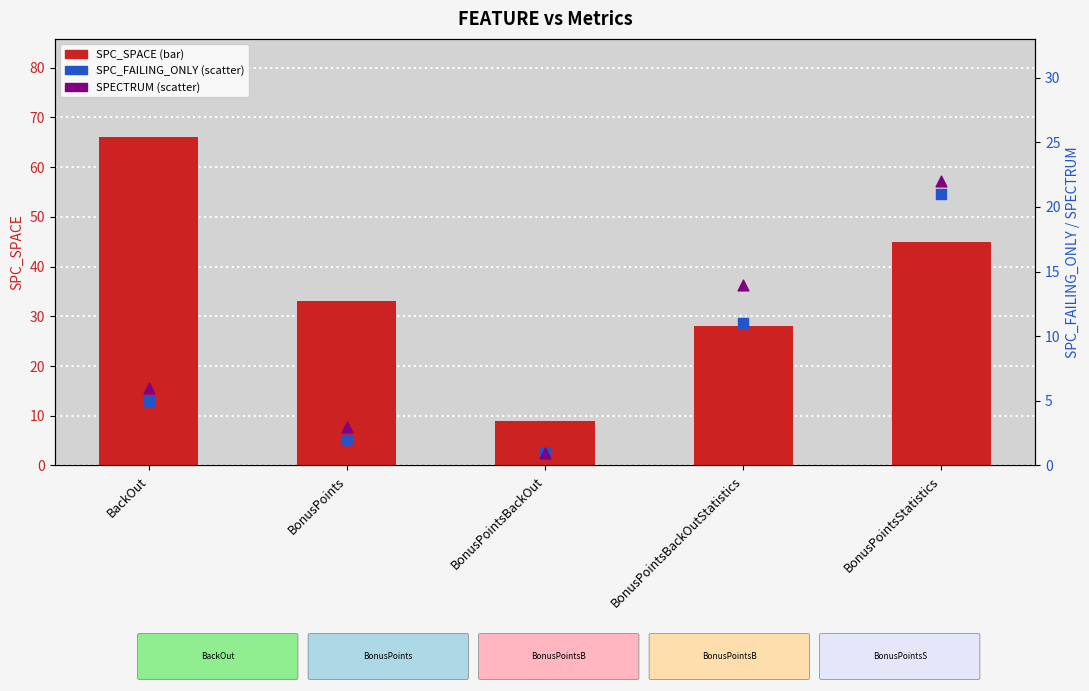

At how many categories does at least one series exceed 16?

4